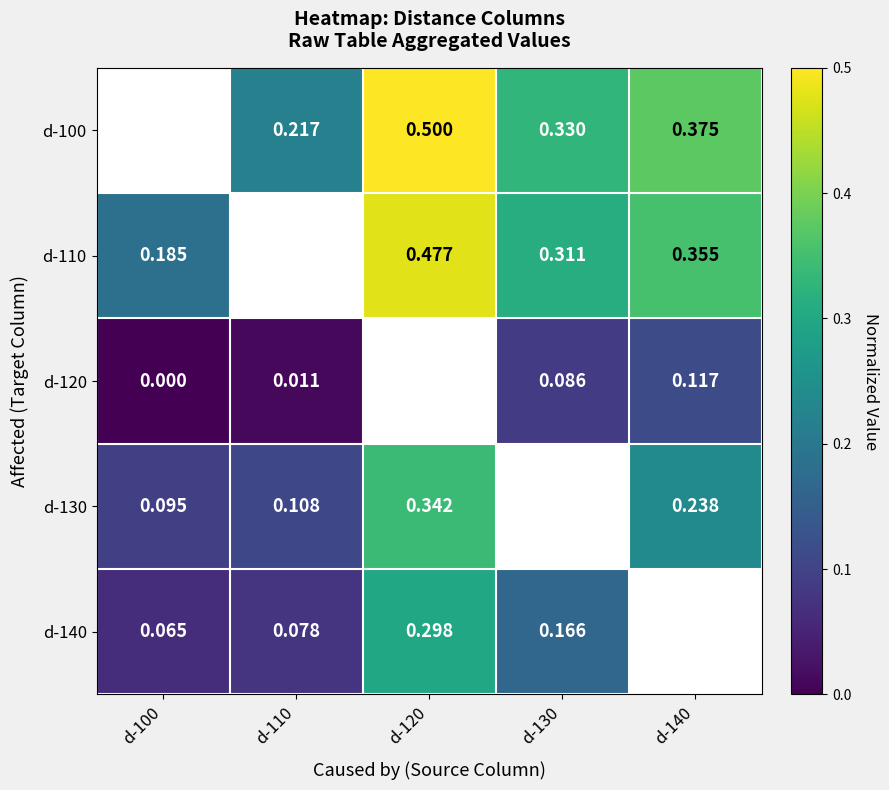

Is the value of d-100 at d-120 greater than the value of d-120 at d-130?

Yes